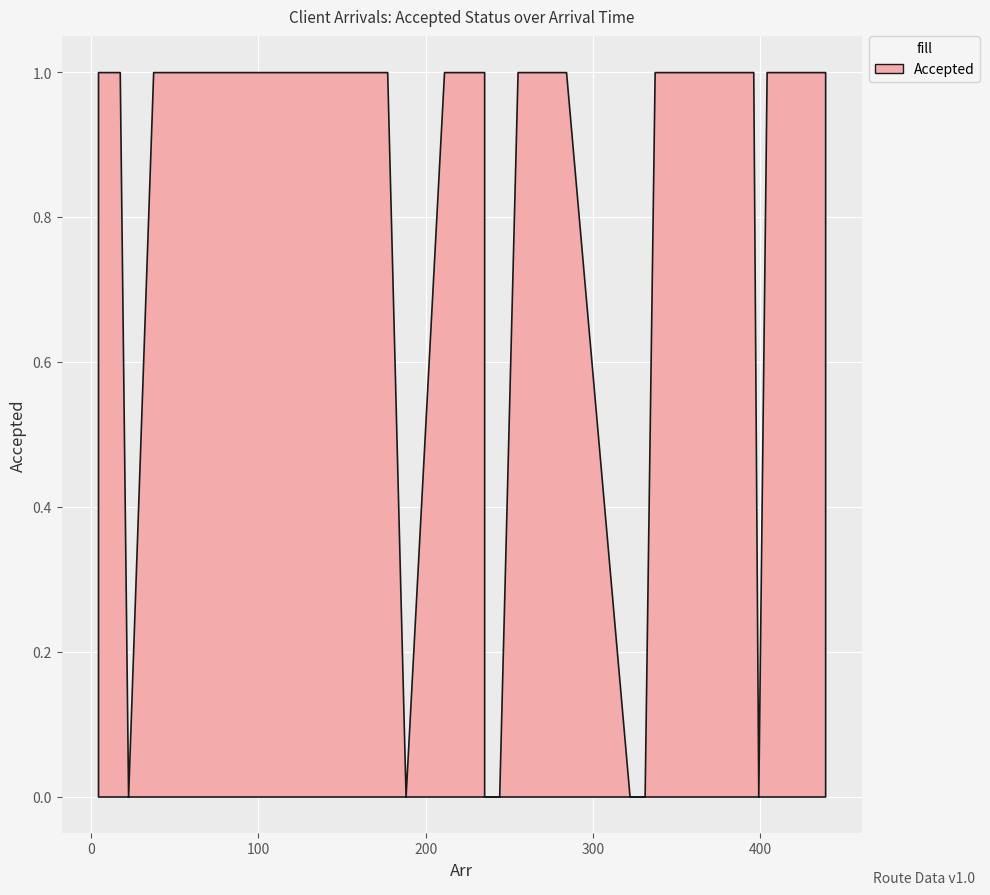

Reading left to right, extract all data points from this chart.

4=1	17=1	22=0	37=1	42=1	47=1	51=1	57=1	93=1	106=1	126=1	177=1	188=0	211=1	235=1	235=0	244=0	244=0	255=1	265=1	275=1	284=1	322=0	331=0	337=1	371=1	377=1	387=1	396=1	399=0	404=1	411=1	412=1	439=1	439=1